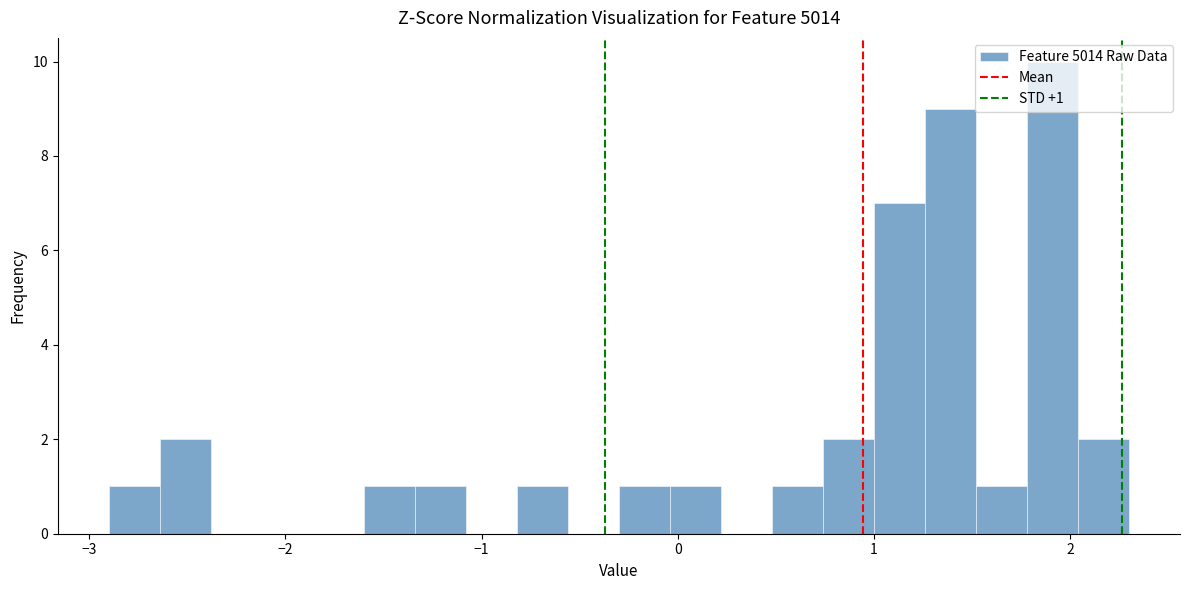

Read against the x-axis, roughly where is the centre of the tallest bar?

1.9